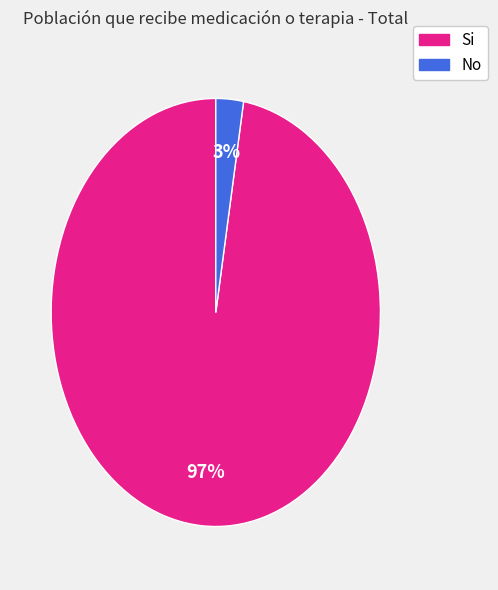

To the nearest percent, what is the average slice percentage?

50%